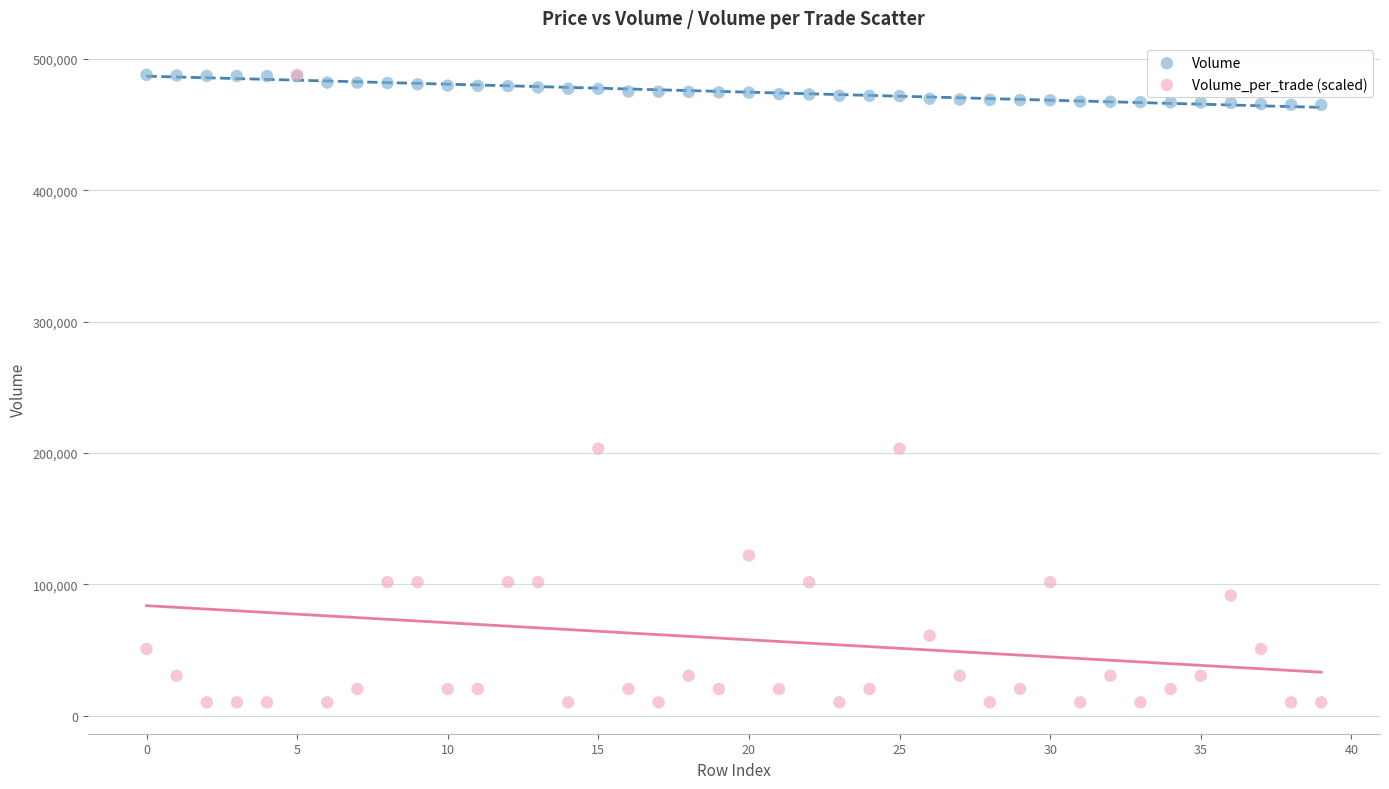

Which series contains the lowest Y value?

Volume_per_trade (scaled)